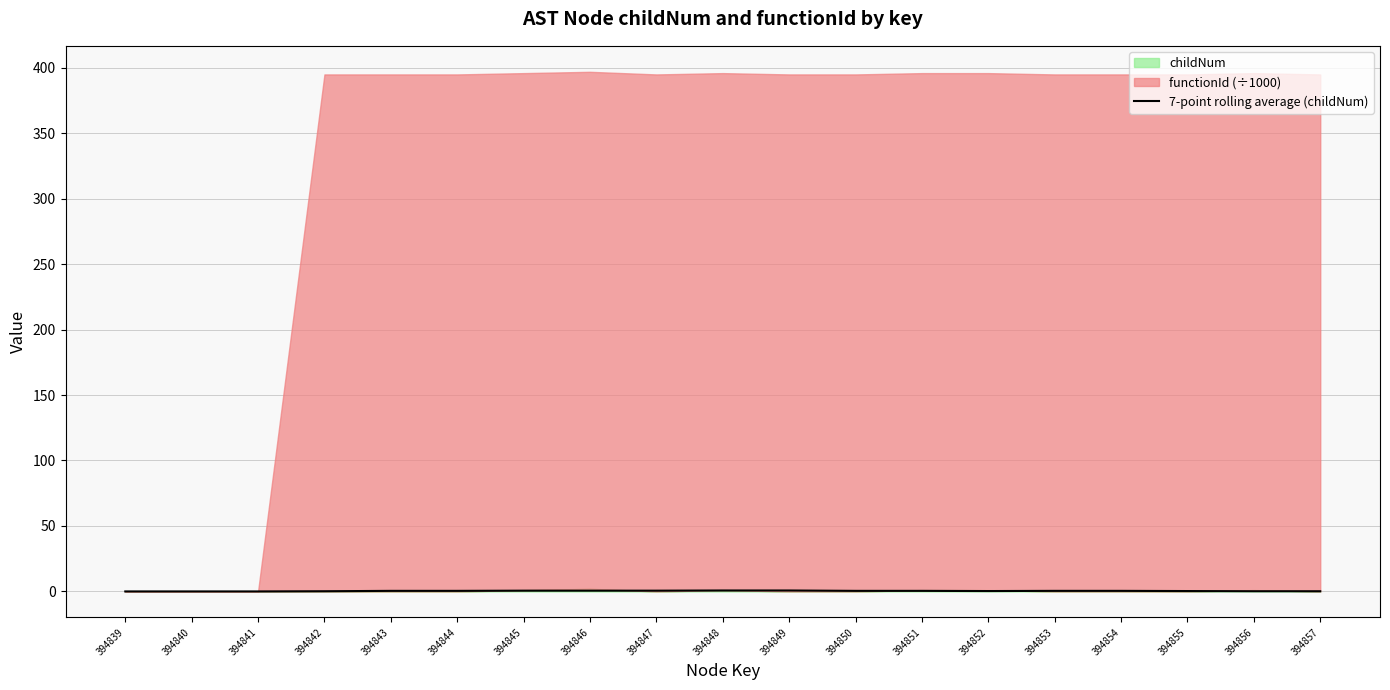

Reading right to left, what are all the values shown in this chart?

0.1	0.1	0.3	0.4	0.4	0.3	0.4	0.4	0.7	0.7	0.6	0.6	0.6	0.4	0.4	0.1	0.0	0.0	0.0